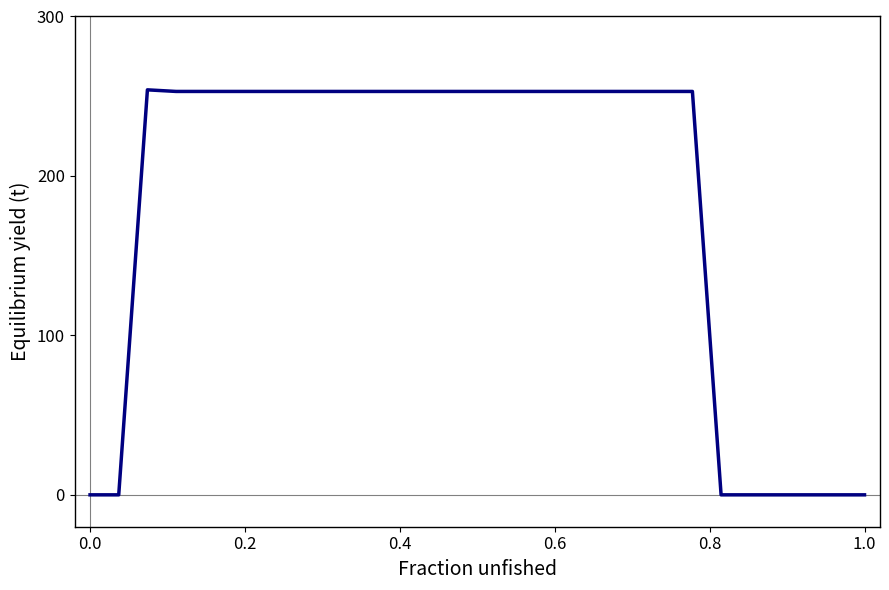

What is the average value?

181